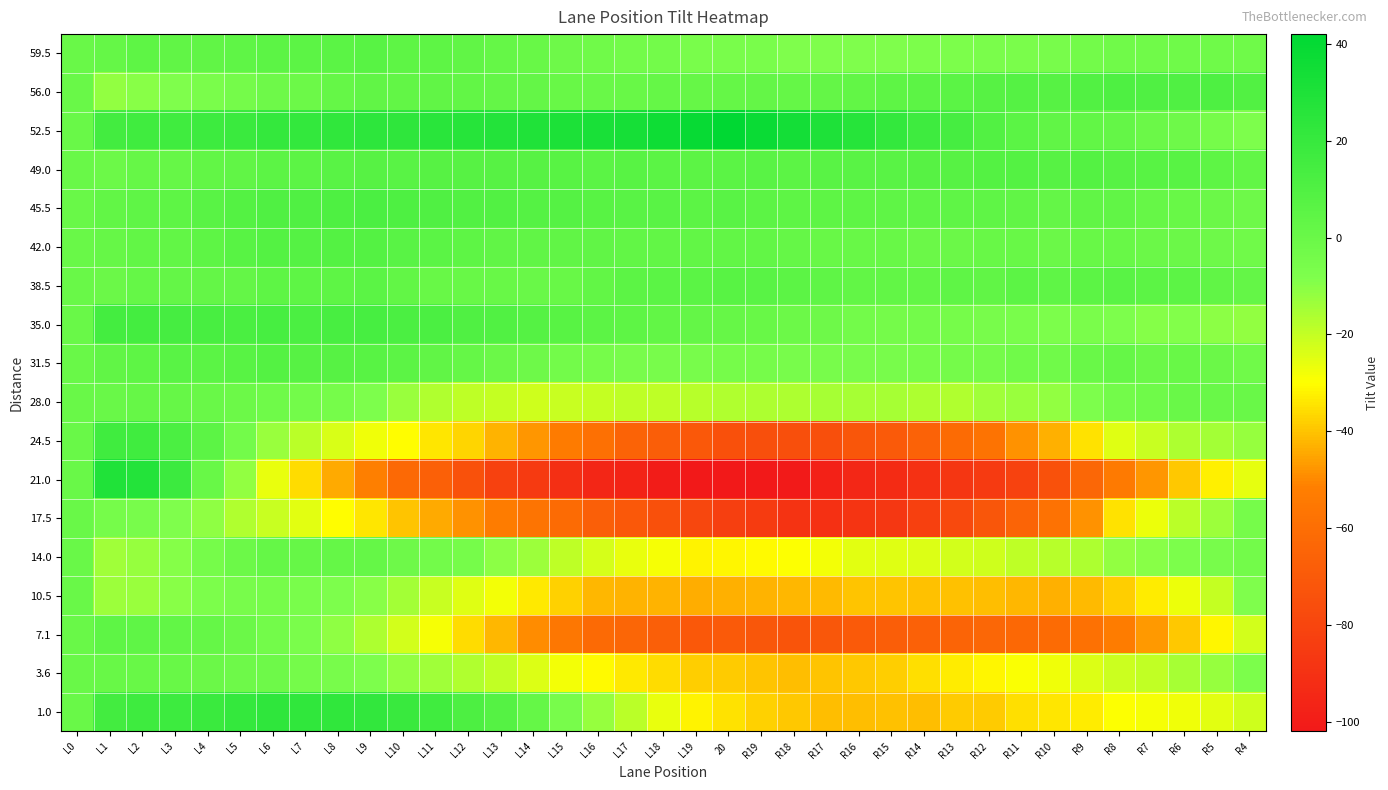

Which has a higher value, L10 or R8?

L10